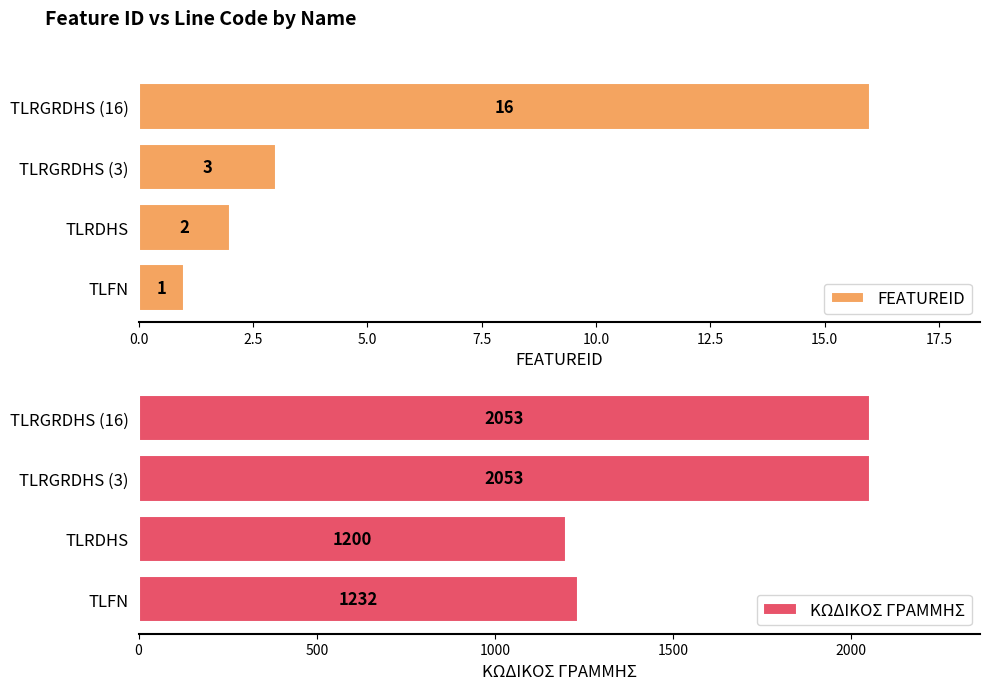

Which category has the lowest value in the ΚΩΔΙΚΟΣ ΓΡΑΜΜΗΣ series?

TLRDHS